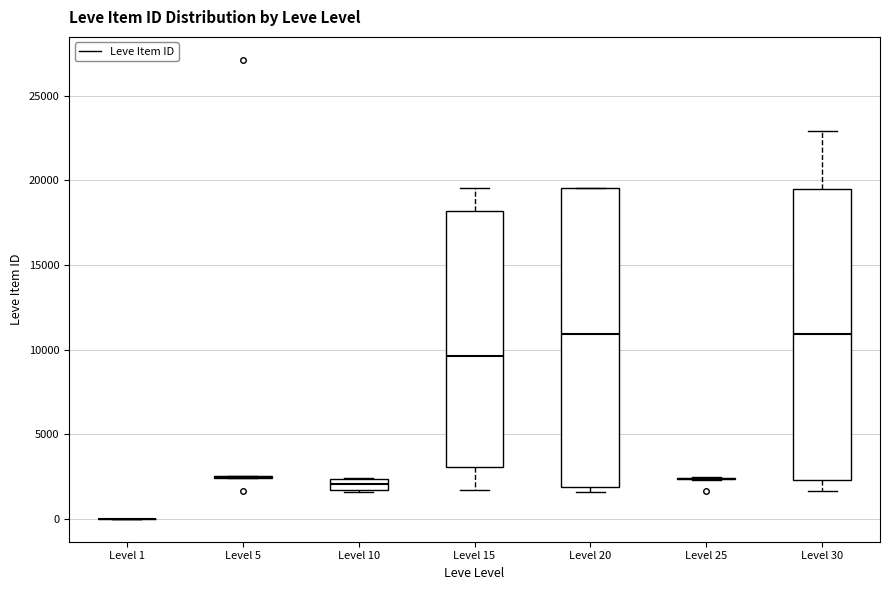

Where does the median line of the box for Level 10 sit on the y-axis? The values are not printed on the chart, so give them approximately, as read against the axis.

2000